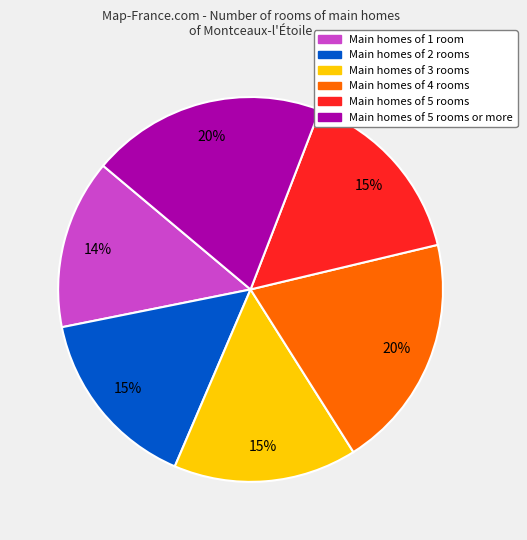

Is there a majority slice in this chart?

No